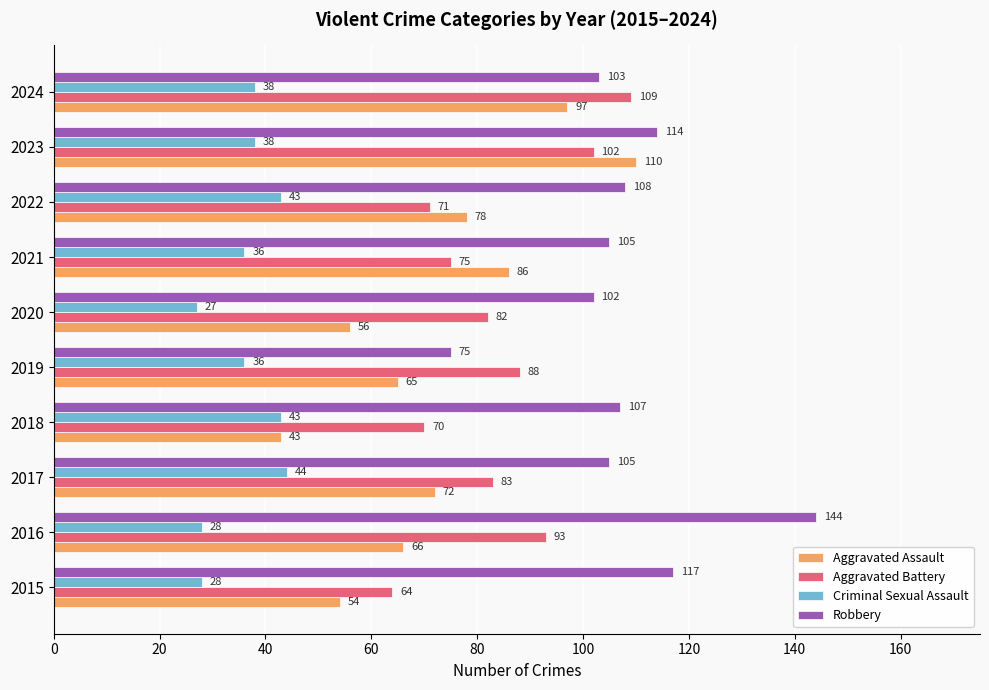

List the labels in order of Aggravated Battery value, largest first.

2024, 2023, 2016, 2019, 2017, 2020, 2021, 2022, 2018, 2015